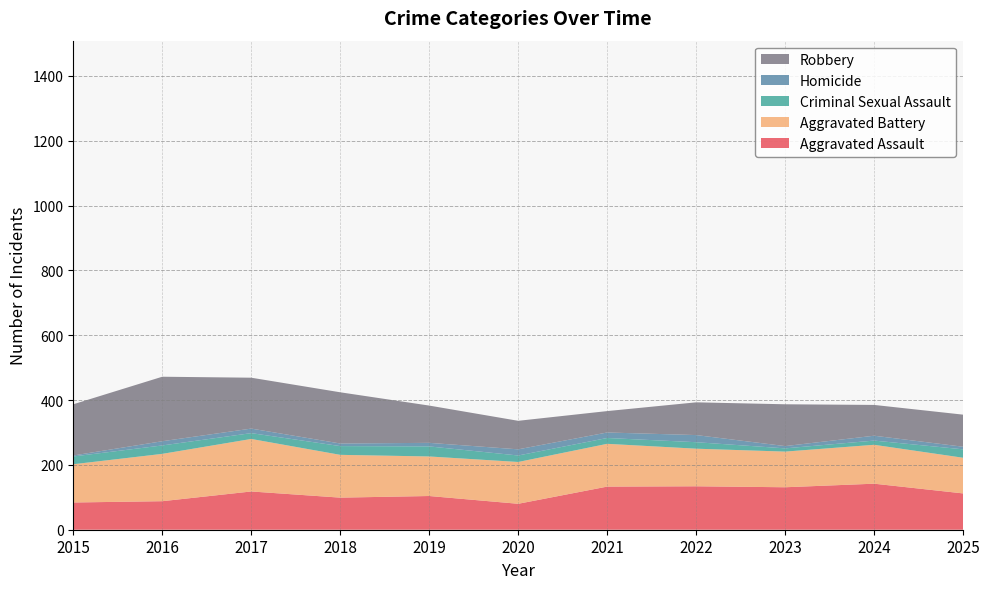

Reading left to right, list all the values displayed in this chart.

Aggravated Assault: 84	88	118	99	104	80	133	134	131	142	112
Aggravated Battery: 118	146	162	132	122	129	132	116	110	120	110
Criminal Sexual Assault: 24	26	18	27	31	20	18	20	10	13	26
Homicide: 3	13	14	8	11	19	17	22	7	15	8
Robbery: 158	199	157	158	115	88	66	101	129	95	99